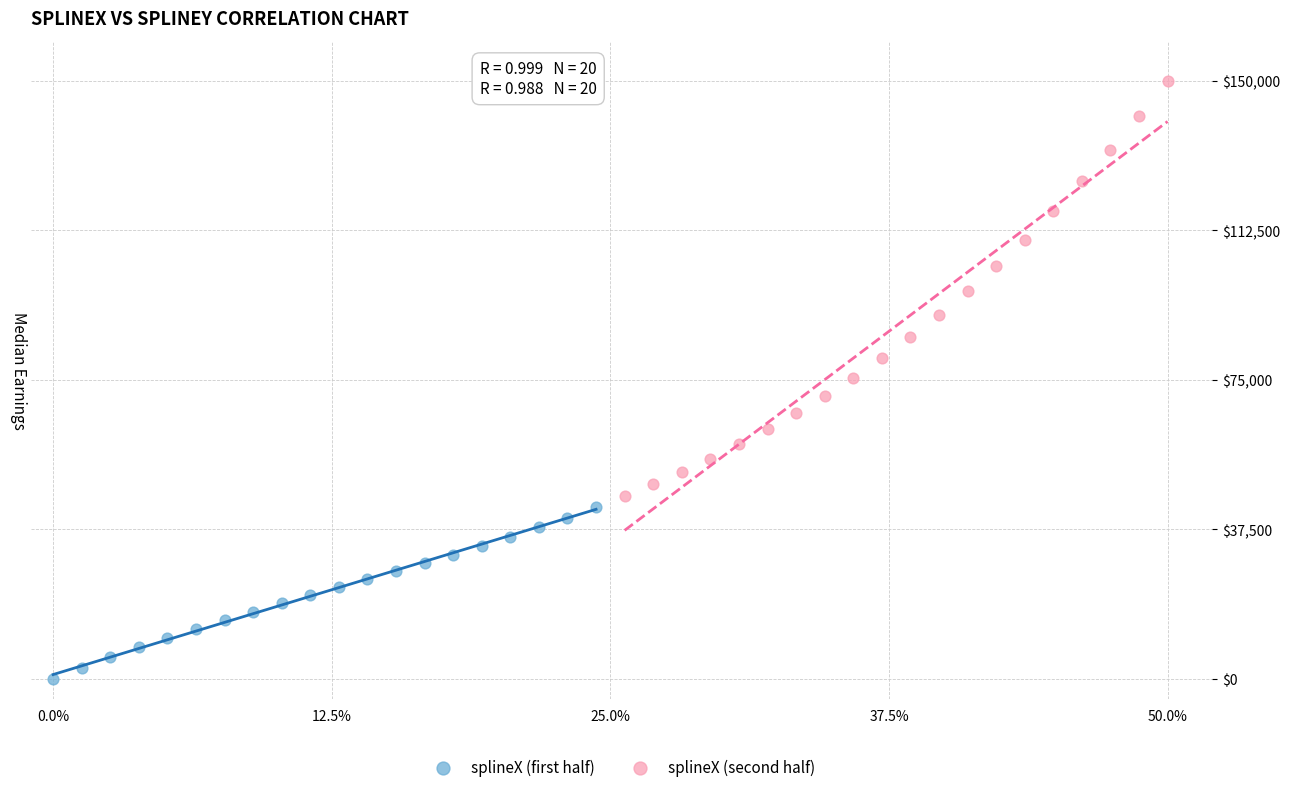

Which series reaches the minimum Y coordinate?

splineX (first half)